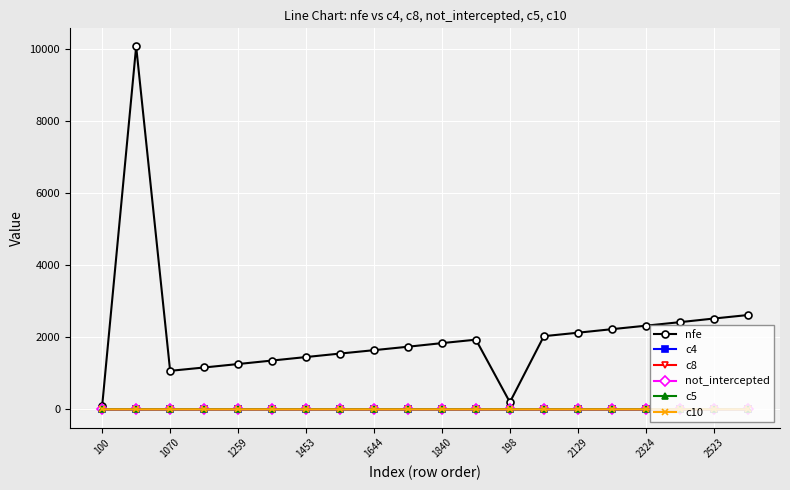

What is the greatest value displayed?

10082.0